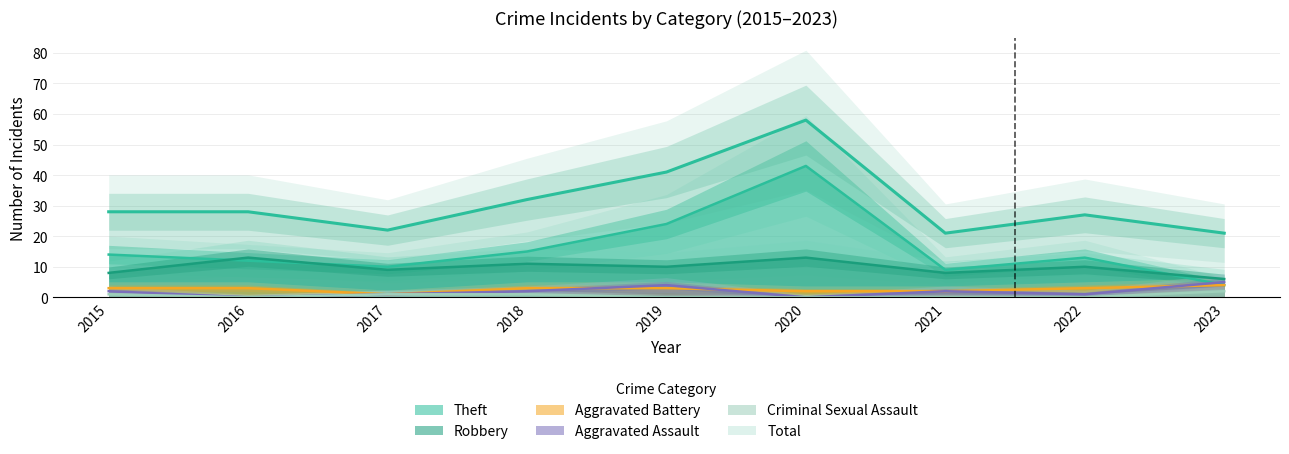

How many interior local valleys does the Robbery series have?

3